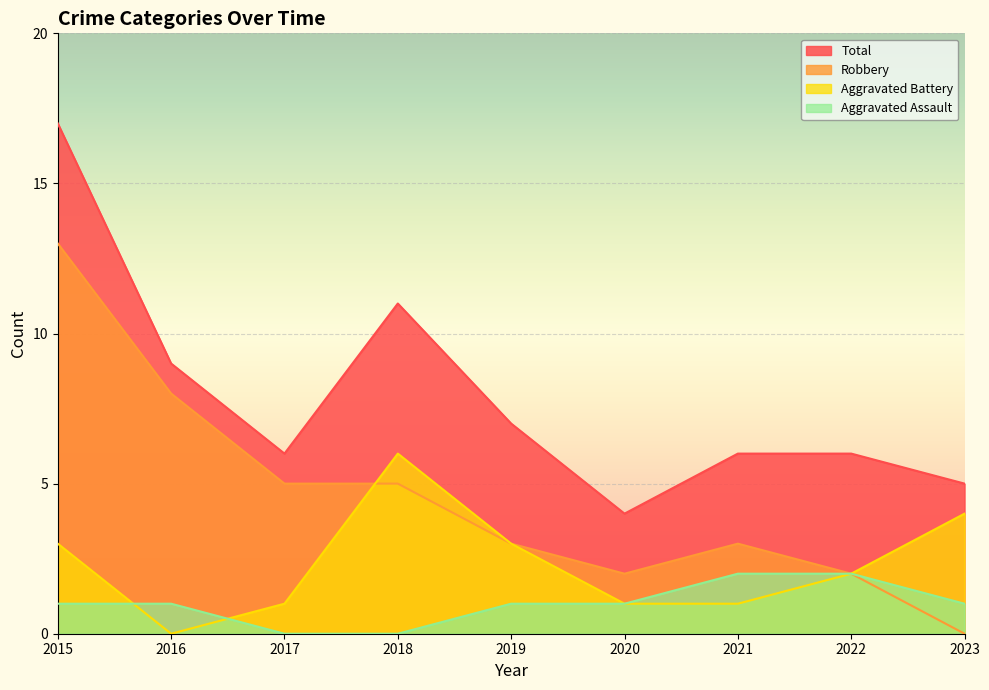

How many interior local valleys does the Total series have?

2